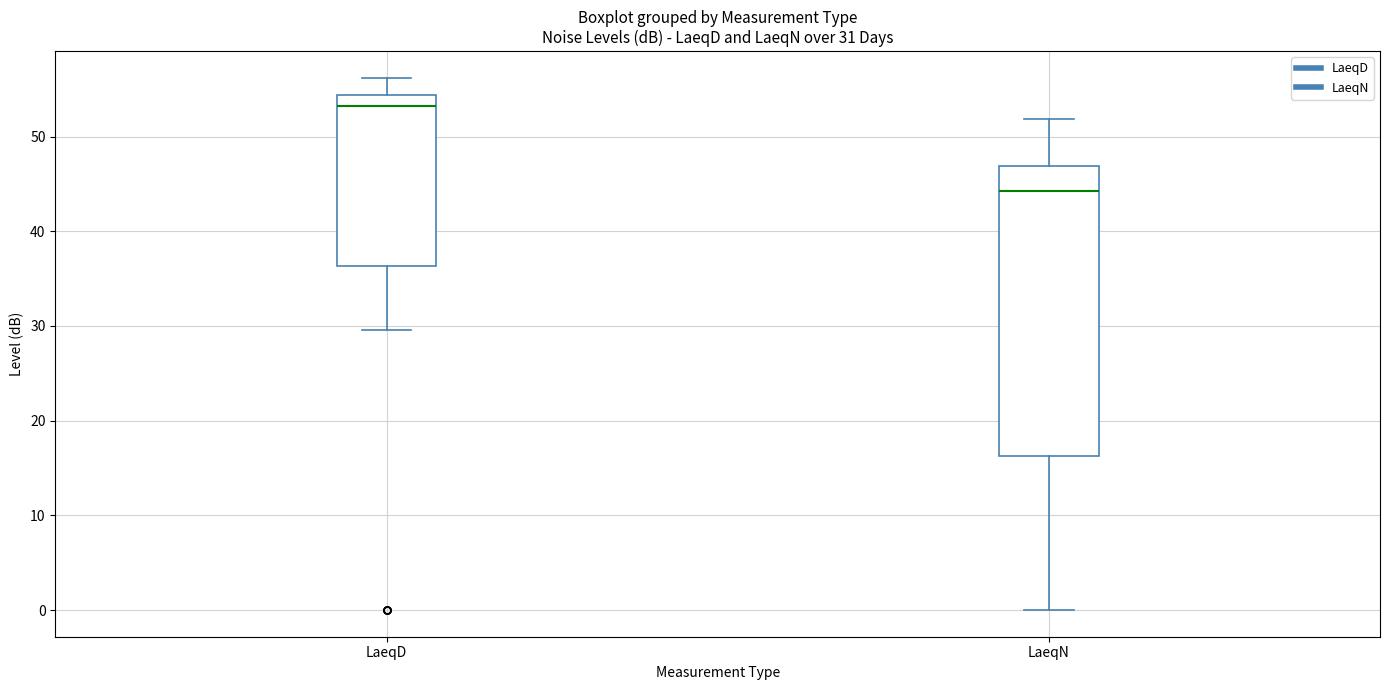

Which box's median line is the lowest?

LaeqN